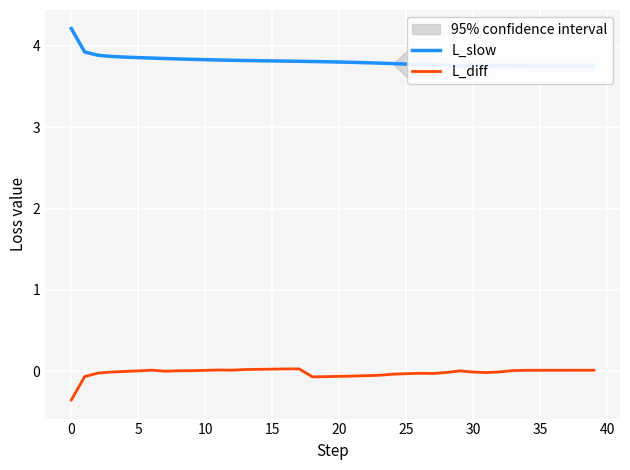

How many lines are shown in the chart?

2